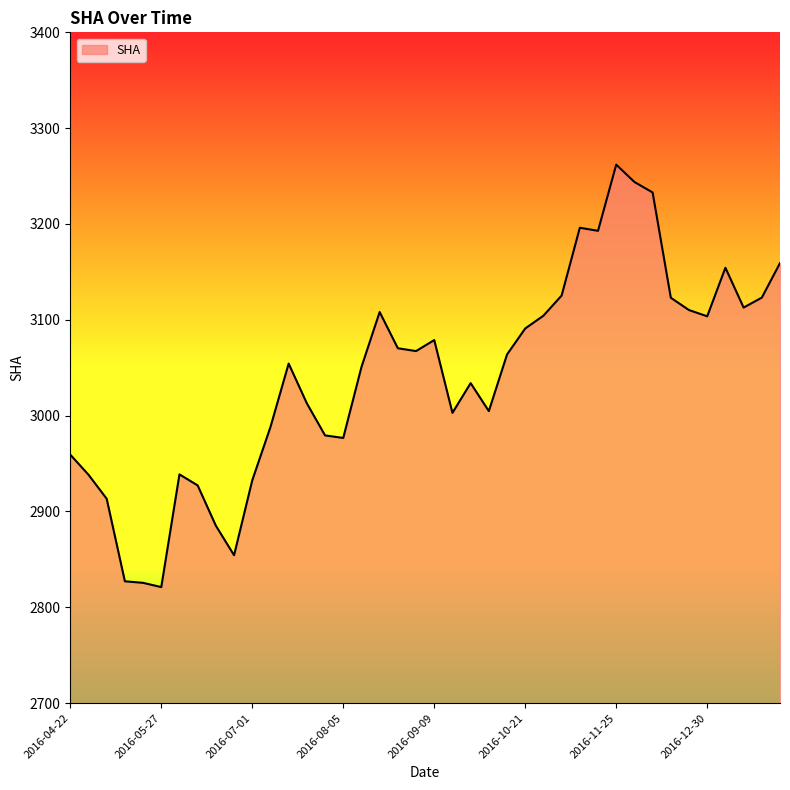

What is the smallest value displayed?

2821.0